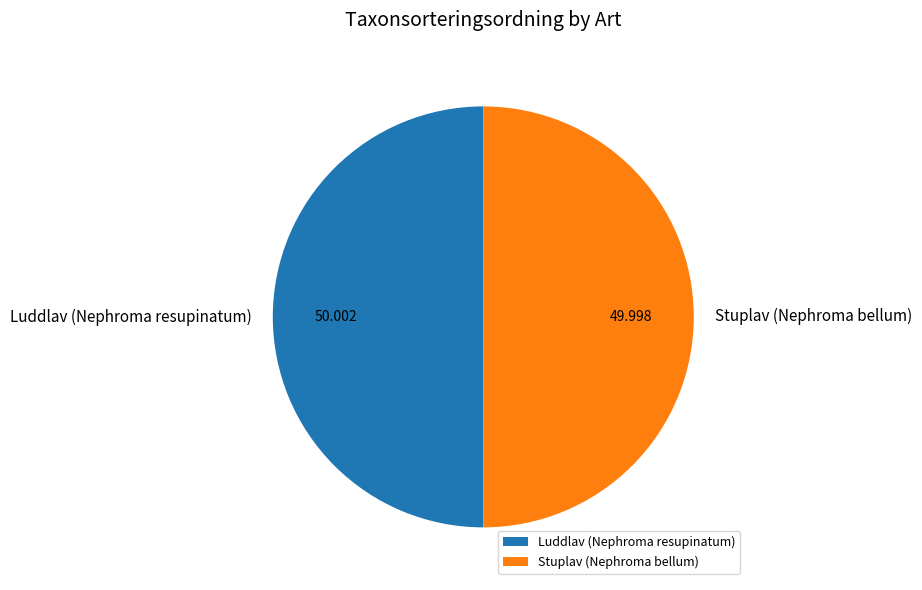

To the nearest percent, what is the average slice percentage?

50%